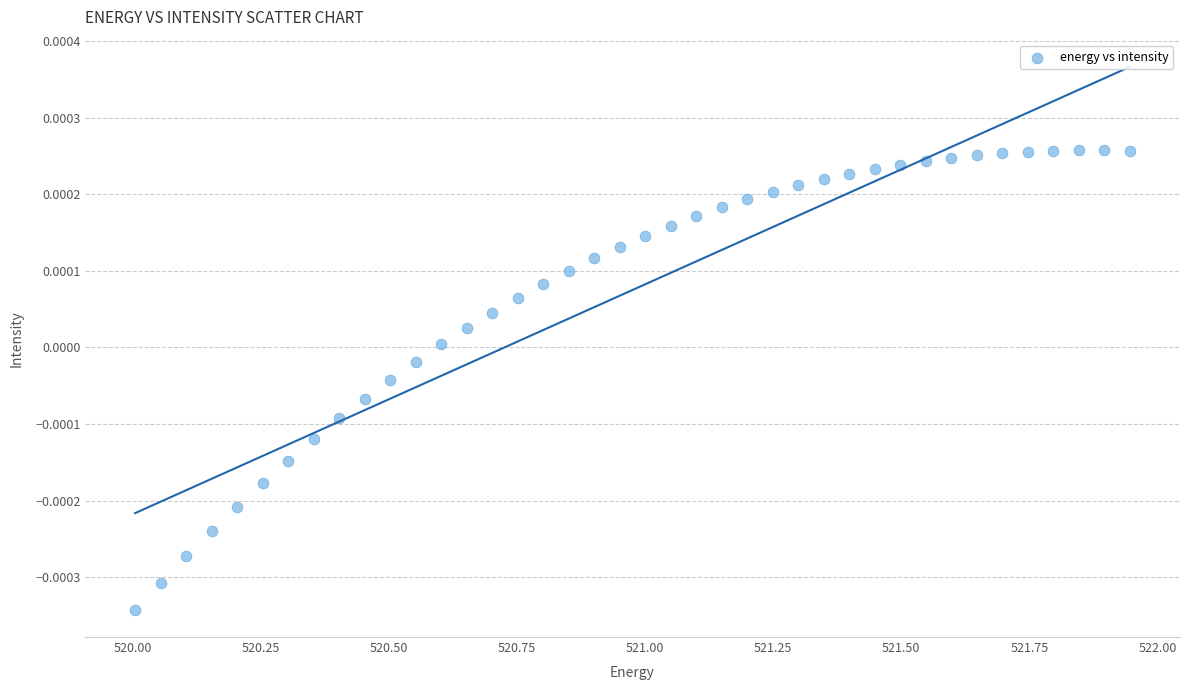

What is the range of X values (max minus min)?

1.9